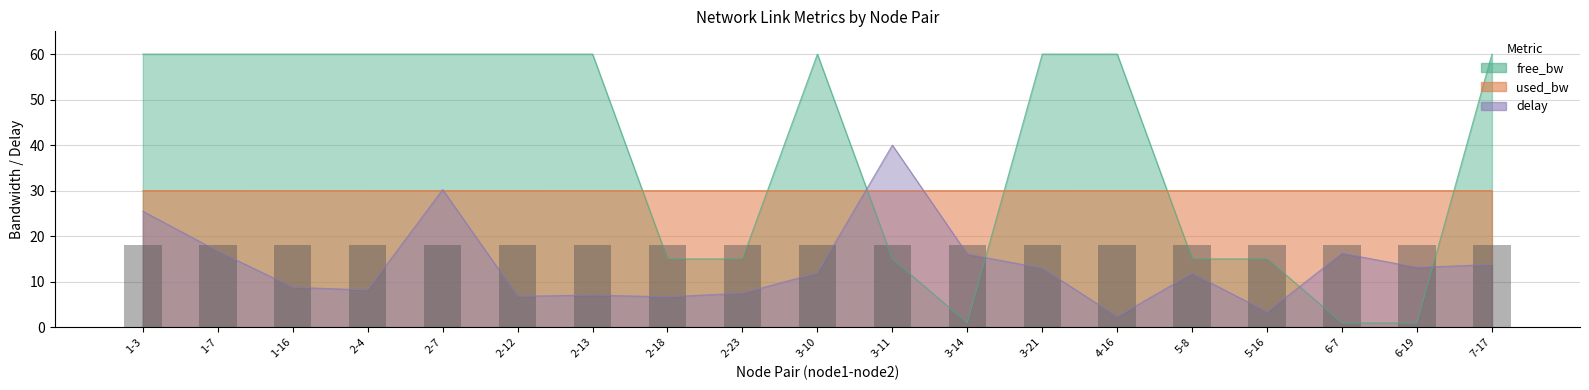

Between 2-23 and 3-11, which series saw the biggest shift?

delay